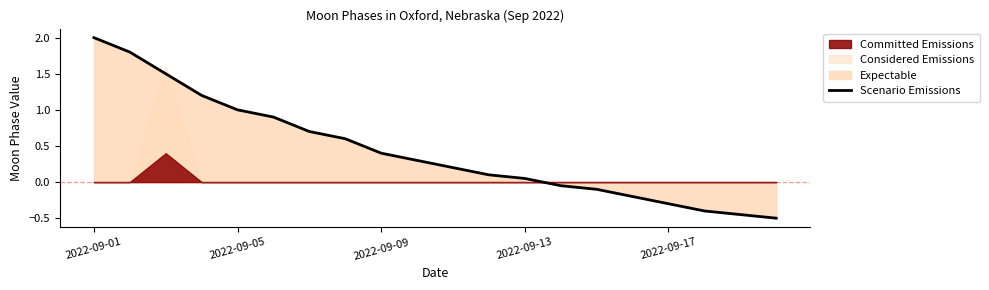

What is the sum of all values?

8.8